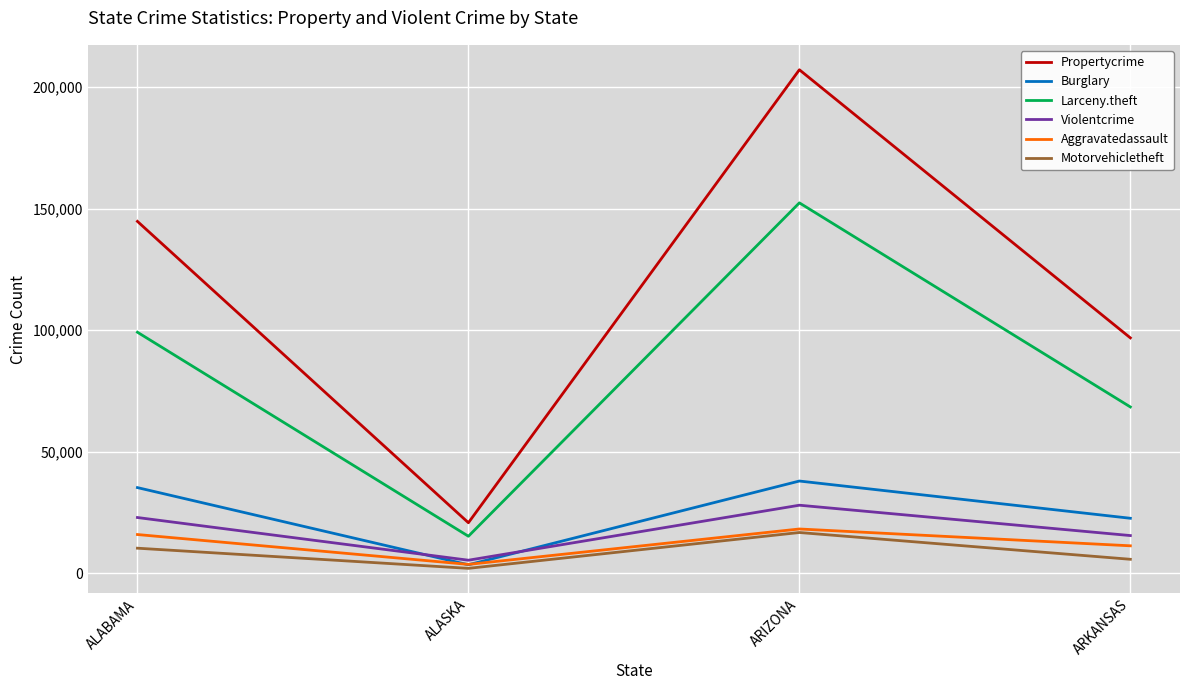

At which label is Propertycrime closest to 113956?

ARKANSAS